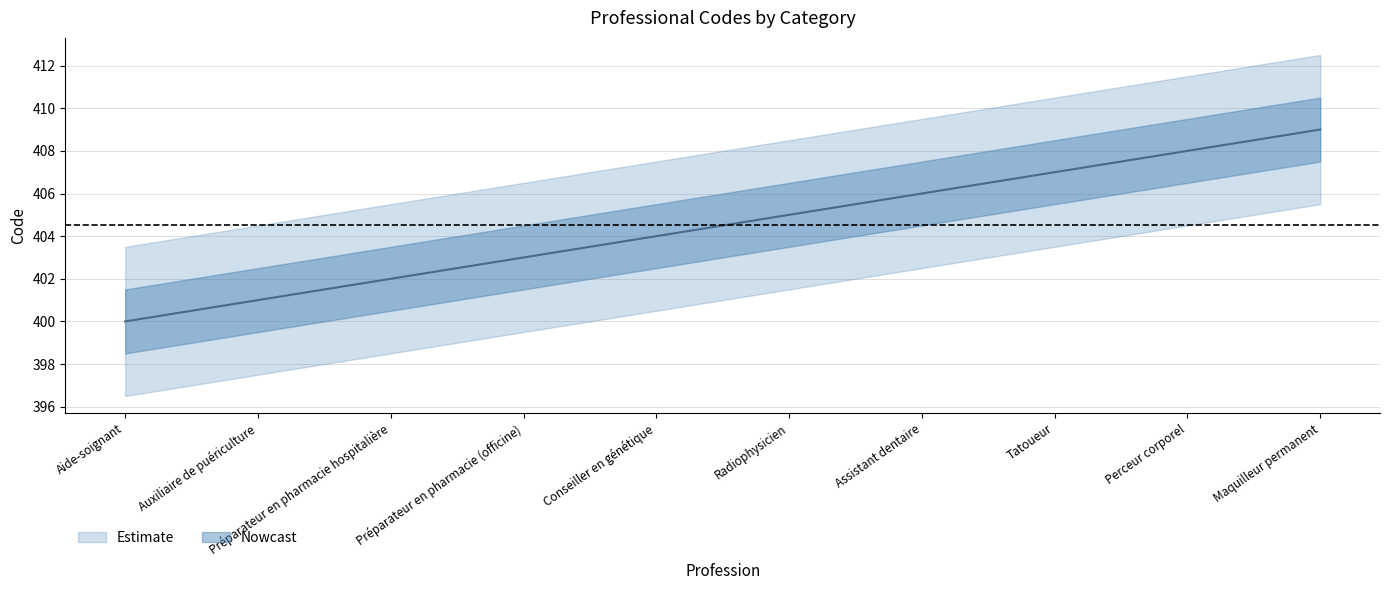

What is the difference between the second highest and minimum values?

8